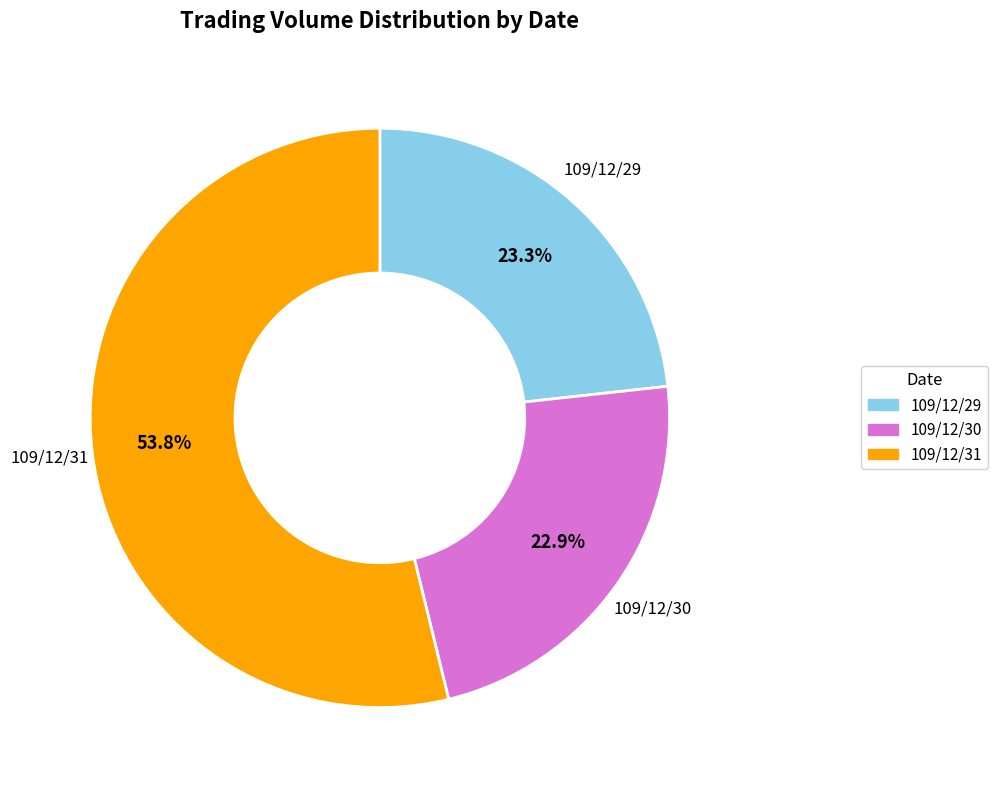

Does 109/12/30 account for over 50% of the chart?

No